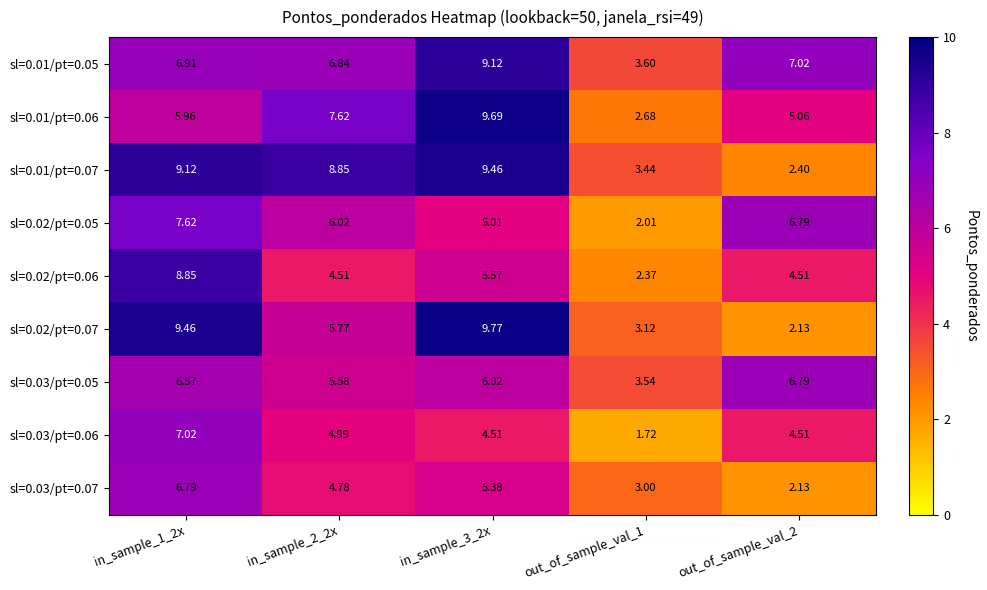

Is the value of sl=0.03/pt=0.07 at out_of_sample_val_2 greater than the value of sl=0.01/pt=0.07 at out_of_sample_val_2?

No